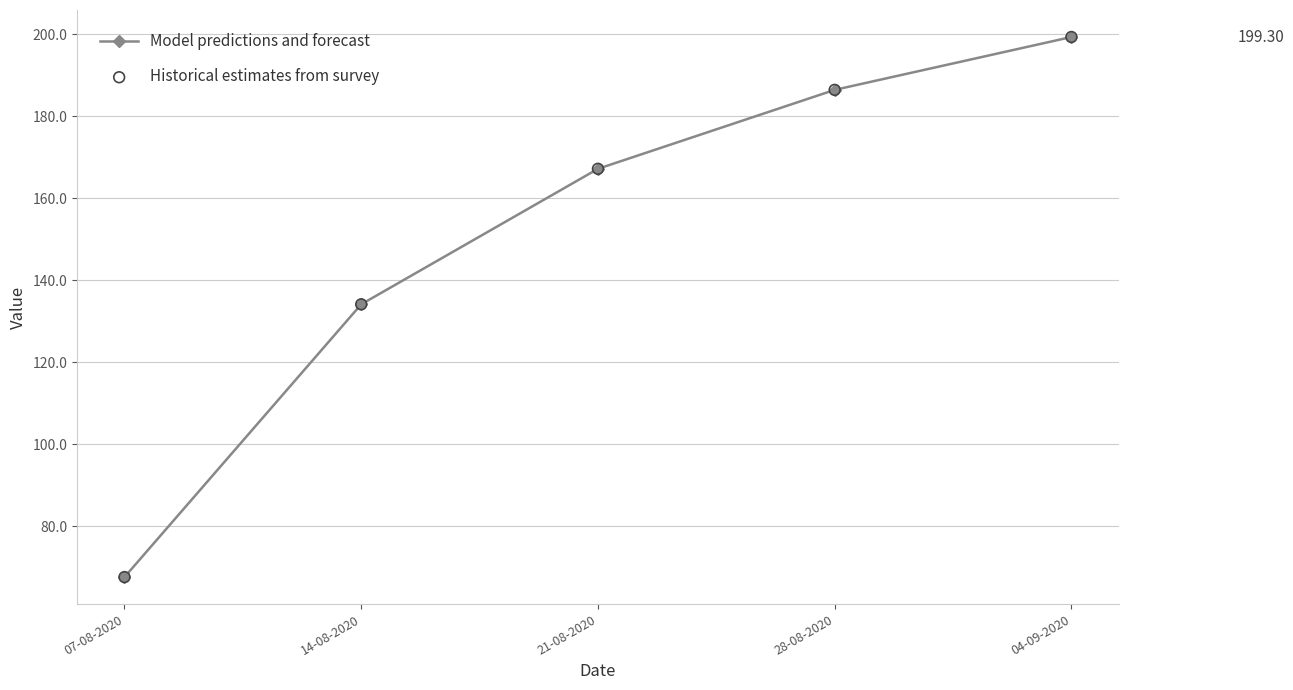

Which has a higher value, 07-08-2020 or 04-09-2020?

04-09-2020